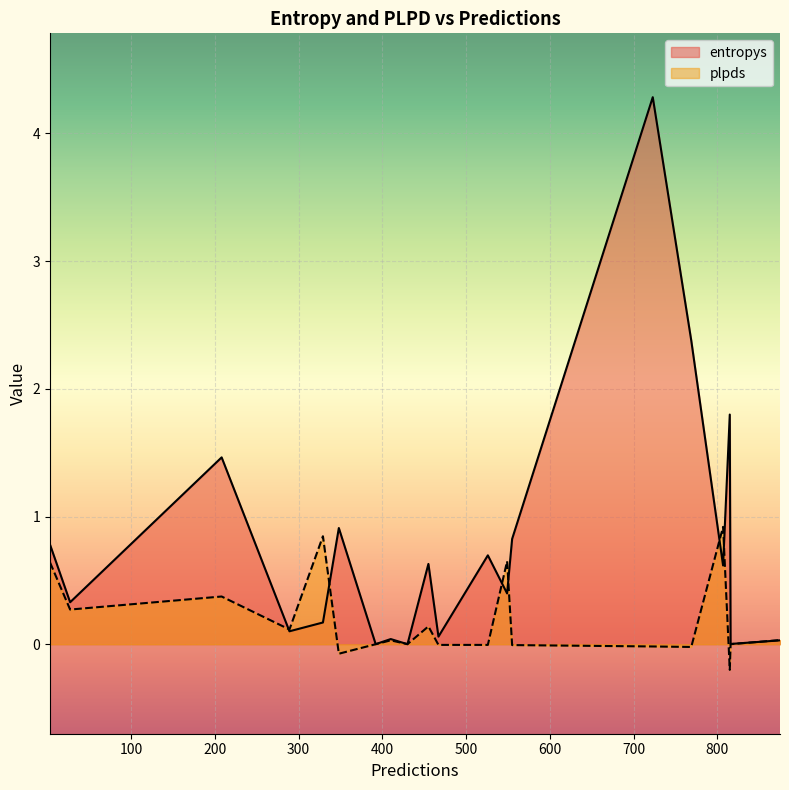

How many times do plpds and entropys cross each other?

7